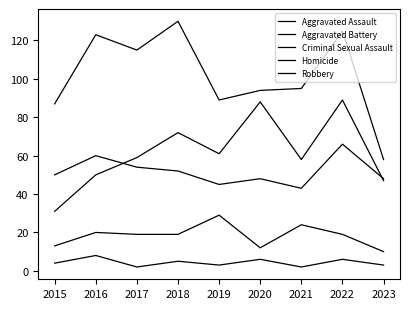

True or false: Robbery has a value of 217 at 2018.

False